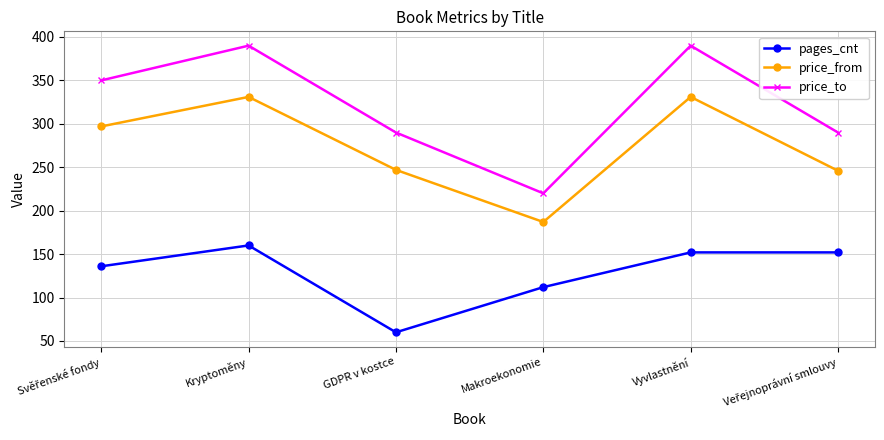

How many distinct data groups are displayed?

3